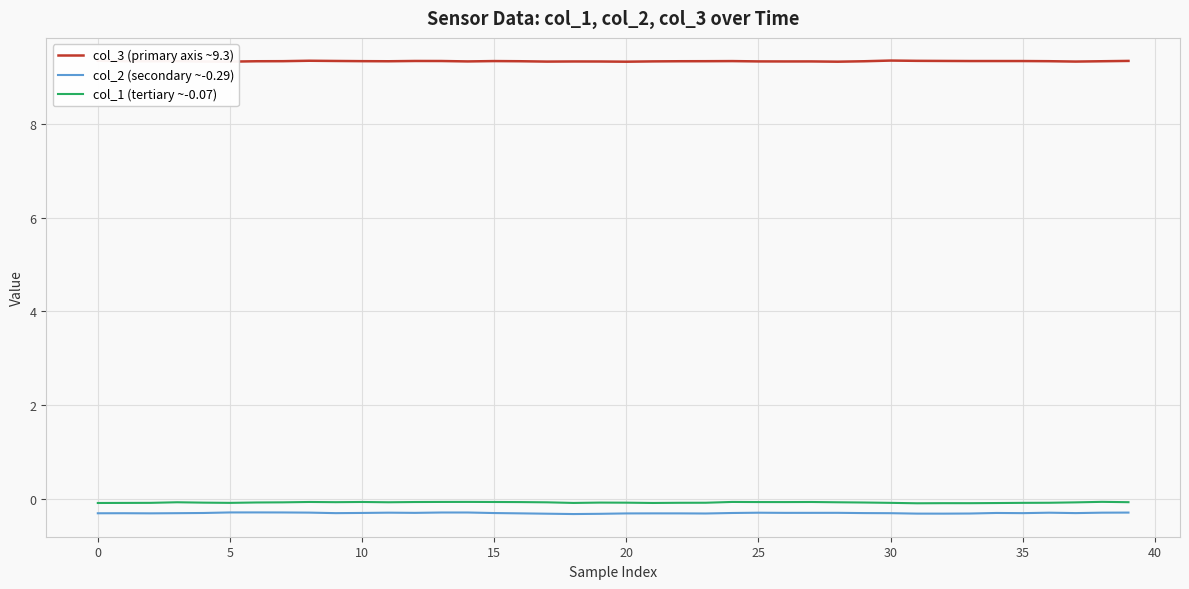

Which series has the largest total across all categories?

col_3 (primary axis ~9.3)